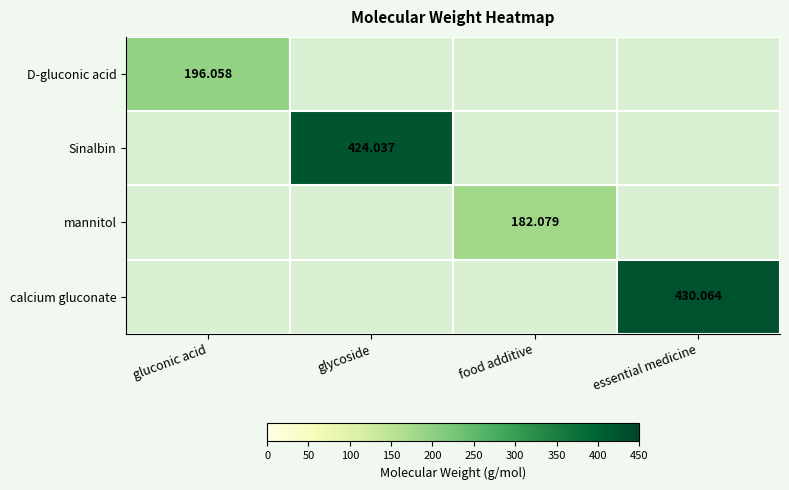

At gluconic acid, list the series in order from largest to smallest.

D-gluconic acid, Sinalbin, mannitol, calcium gluconate